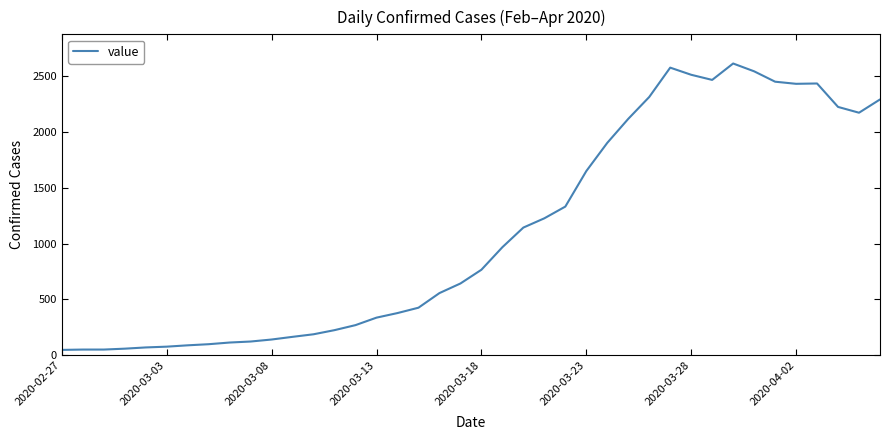

Count the number of data series in this chart.

1